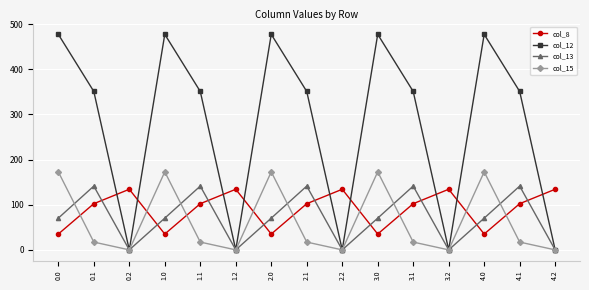

Between which two adjacent categories do col_15 and col_8 first intersect?

0.0 and 0.1